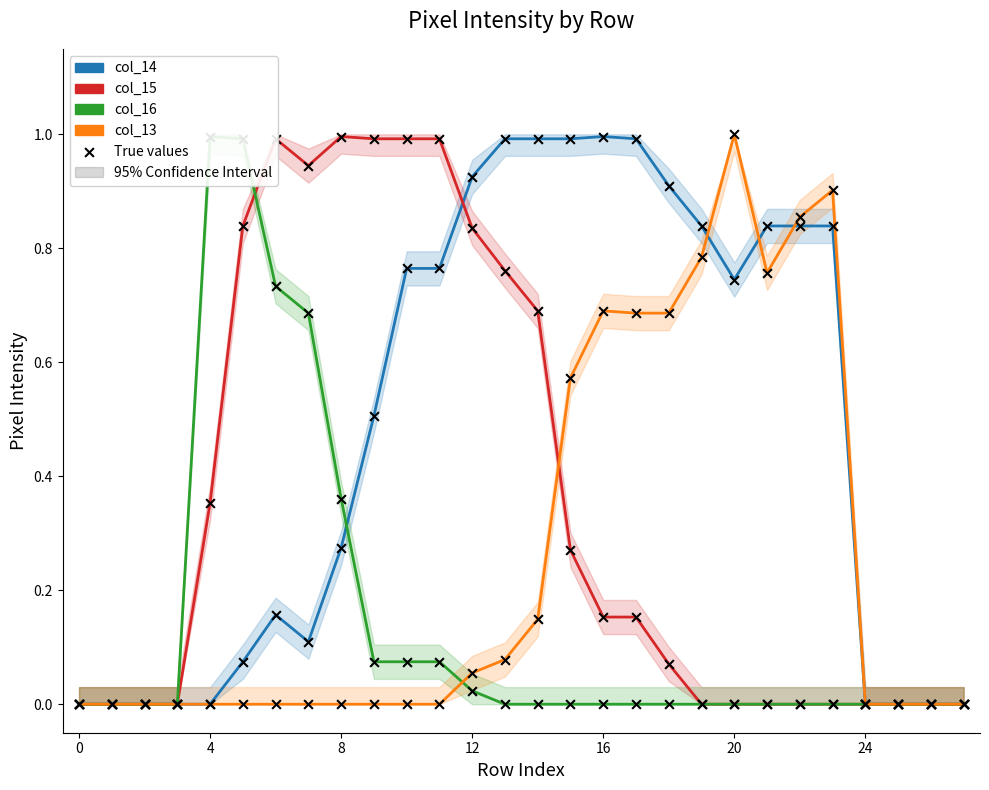

What are all the series names shown in the legend?

col_14, col_15, col_16, col_13